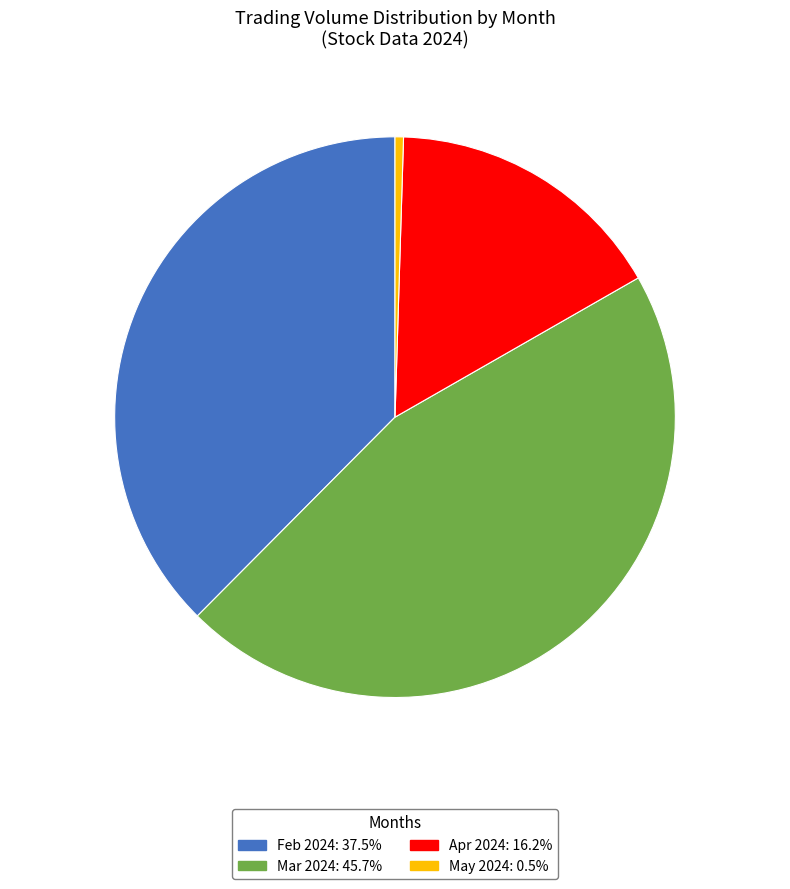

Is there any slice that represents more than half of the pie?

No